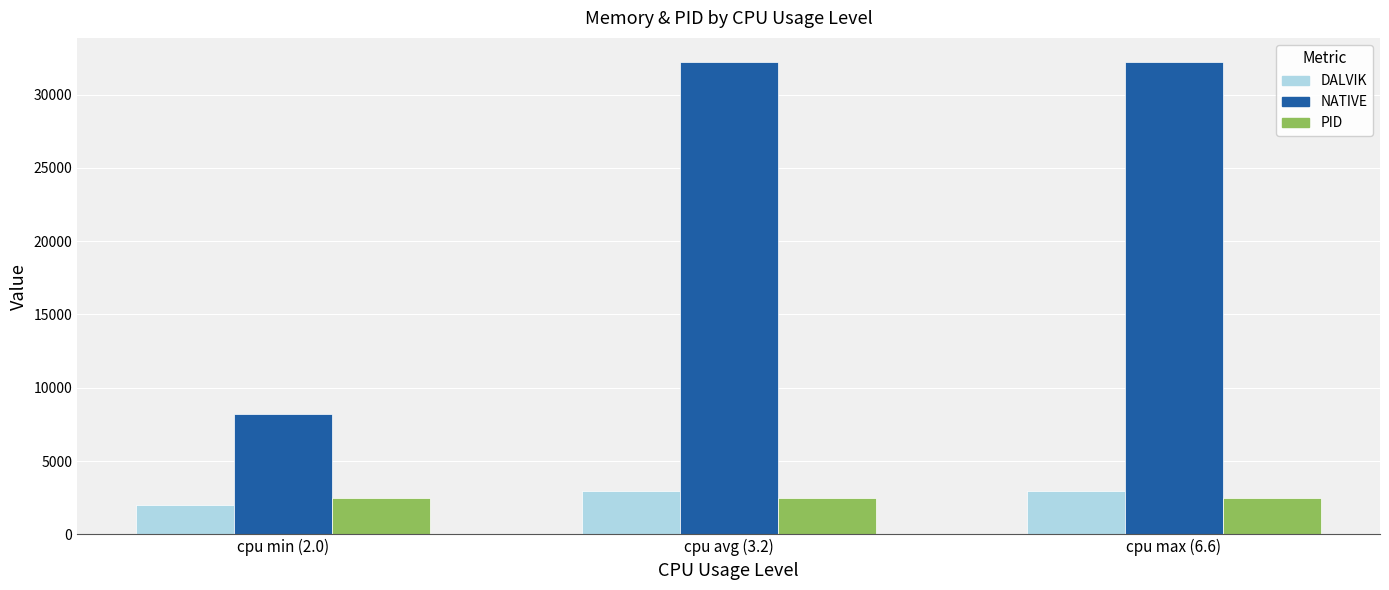

Which series has the largest total across all categories?

NATIVE